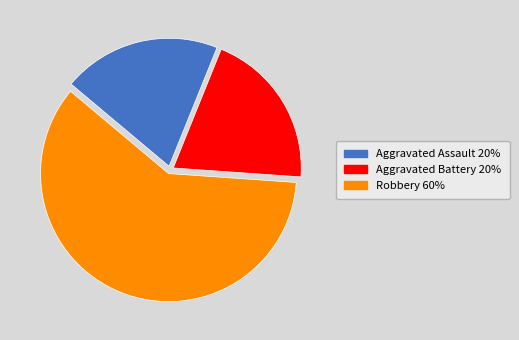

Is the sum of Robbery and Aggravated Battery greater than half?

Yes